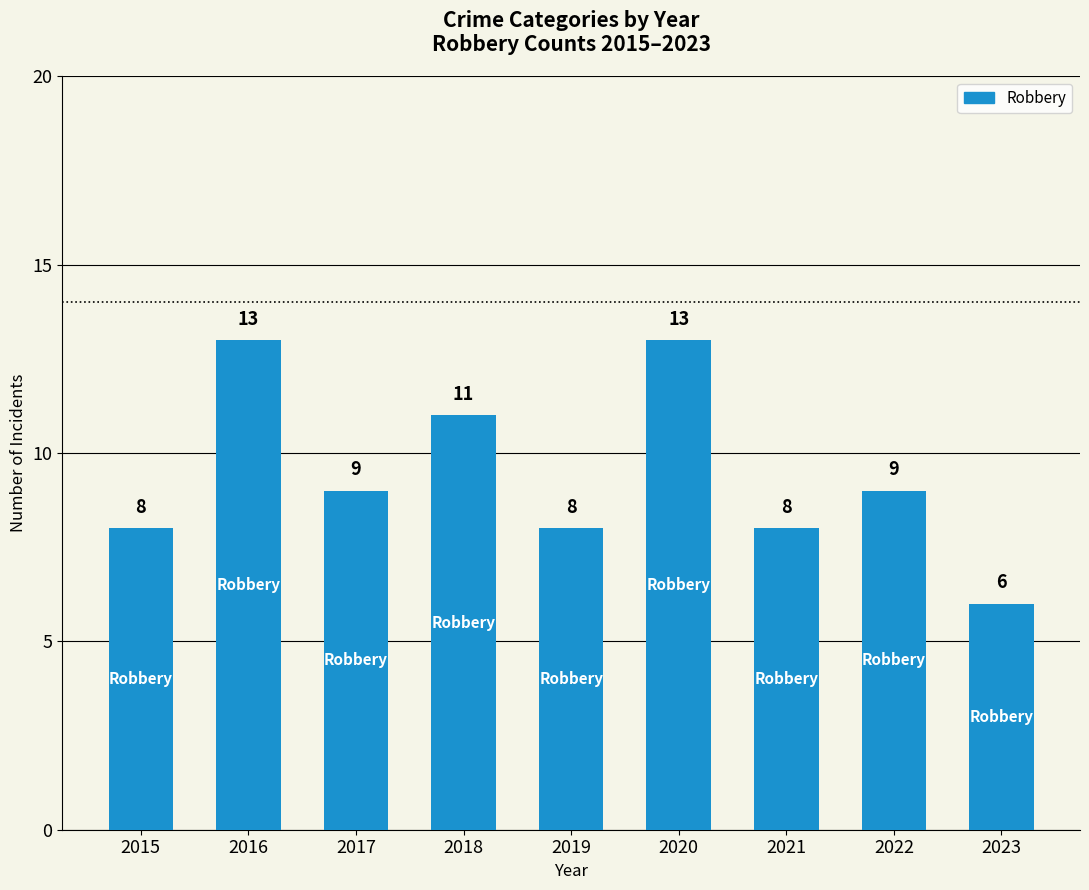

Reading left to right, transcribe all the data shown in this chart.

8	13	9	11	8	13	8	9	6